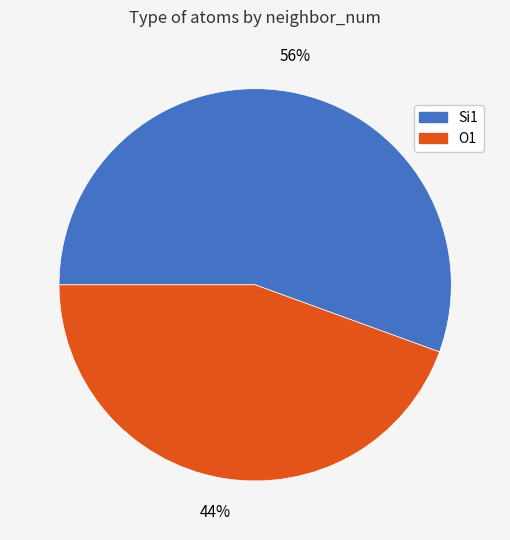

Does any single category account for the majority?

Yes